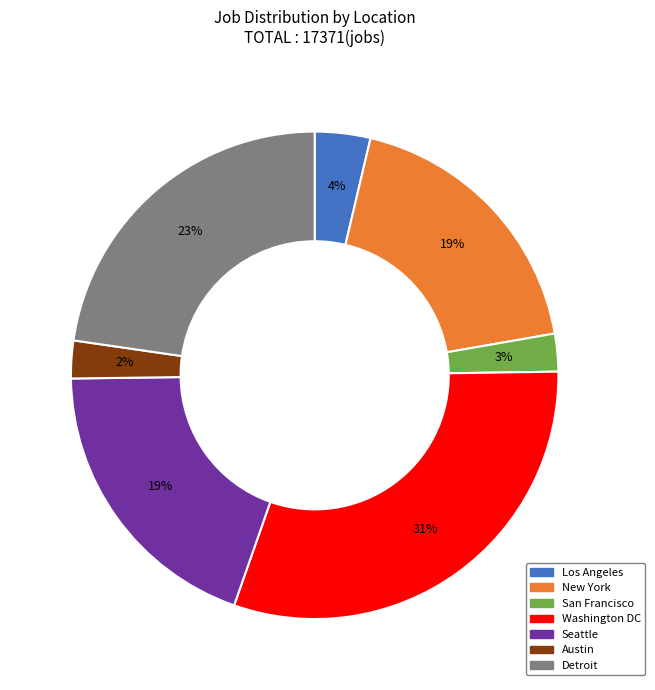

Count the number of slices in the pie.

7